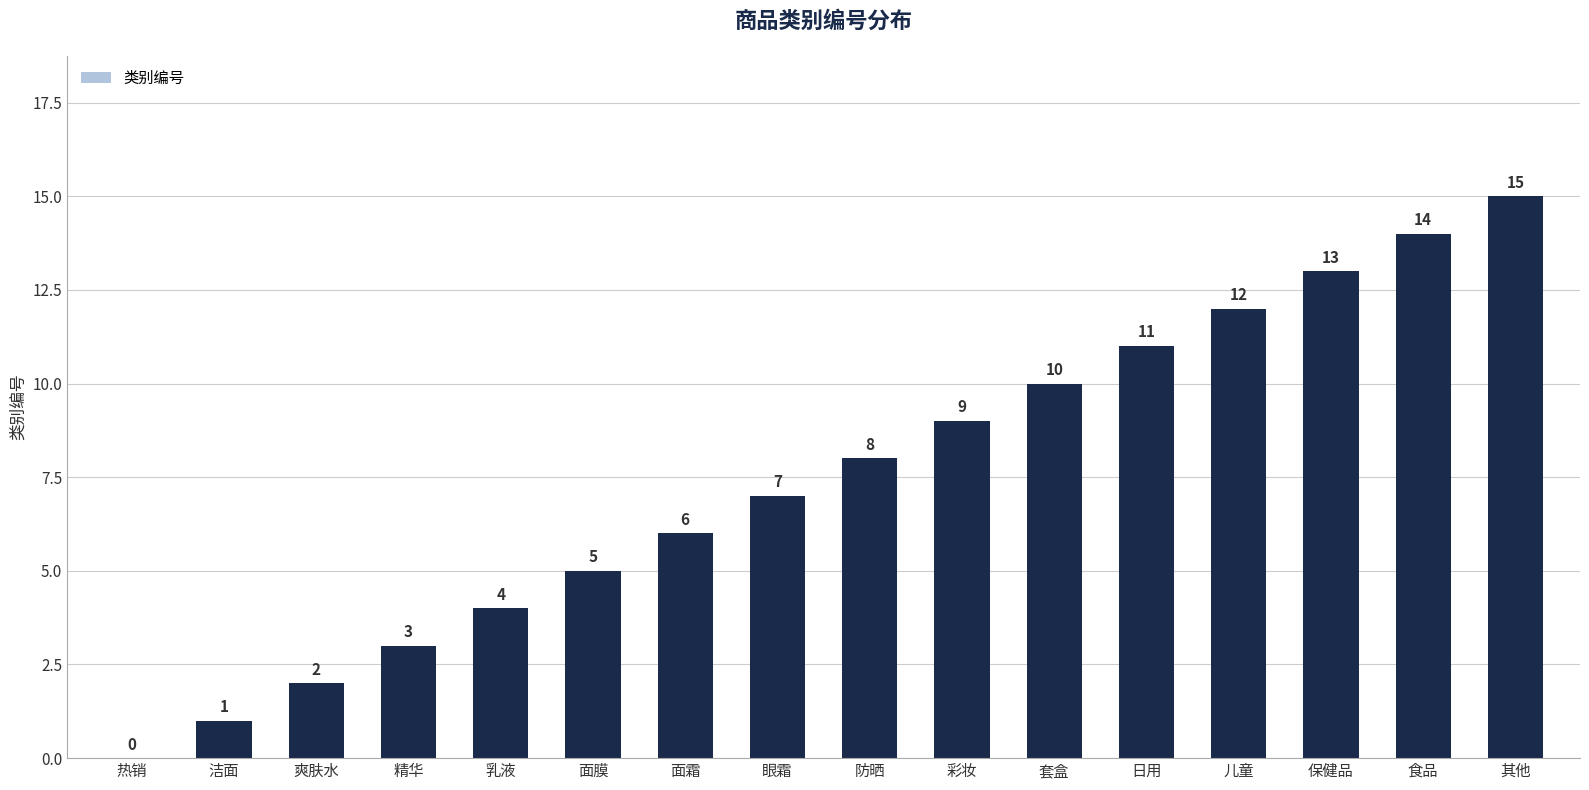

What is the average value?

8